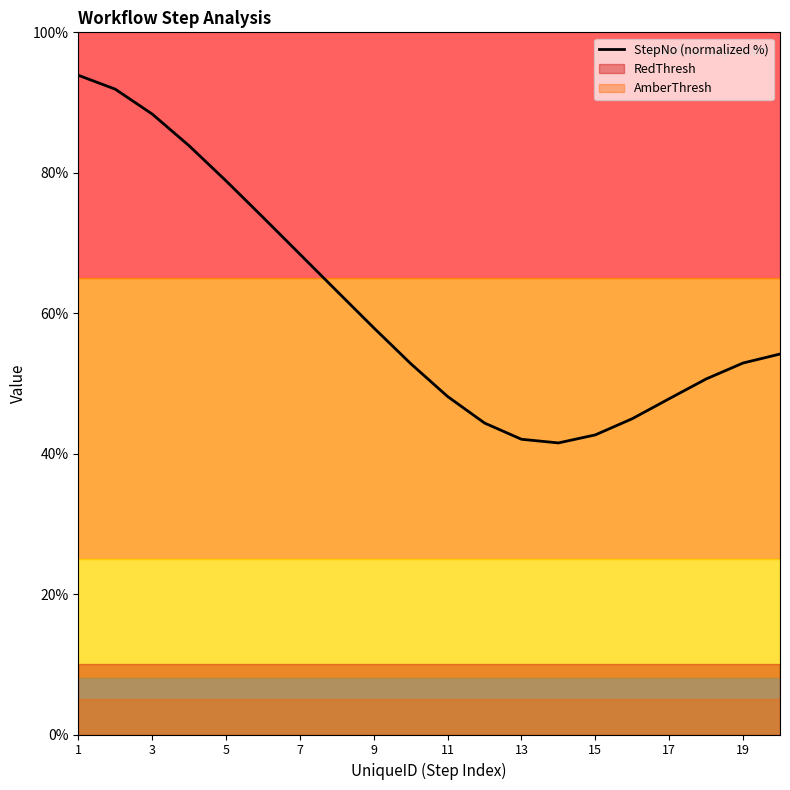

How many data points does each series have?

20